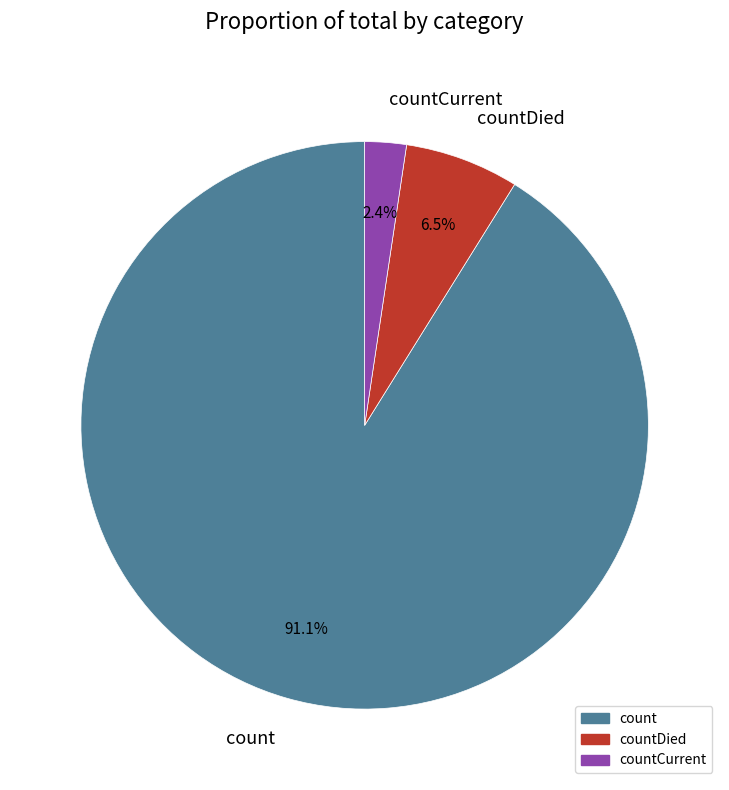

To the nearest percent, what is the difference between the largest and smallest slice percentages?

89%